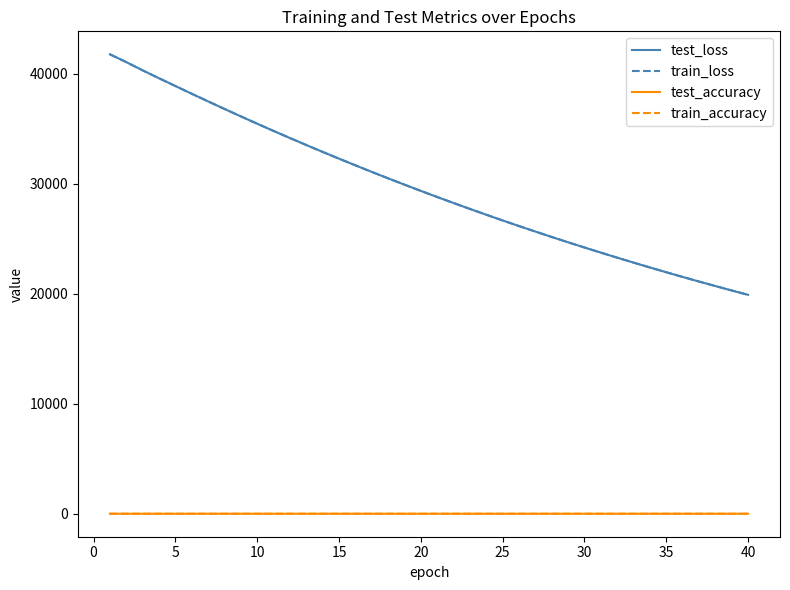

True or false: test_loss and train_accuracy intersect in this chart.

False